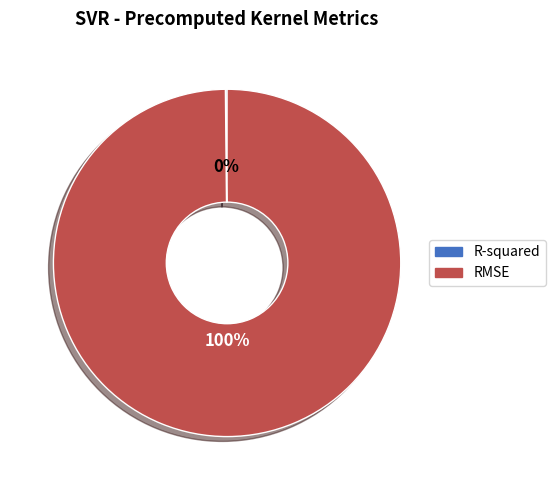

Is it true that RMSE is 100% of the pie?

True